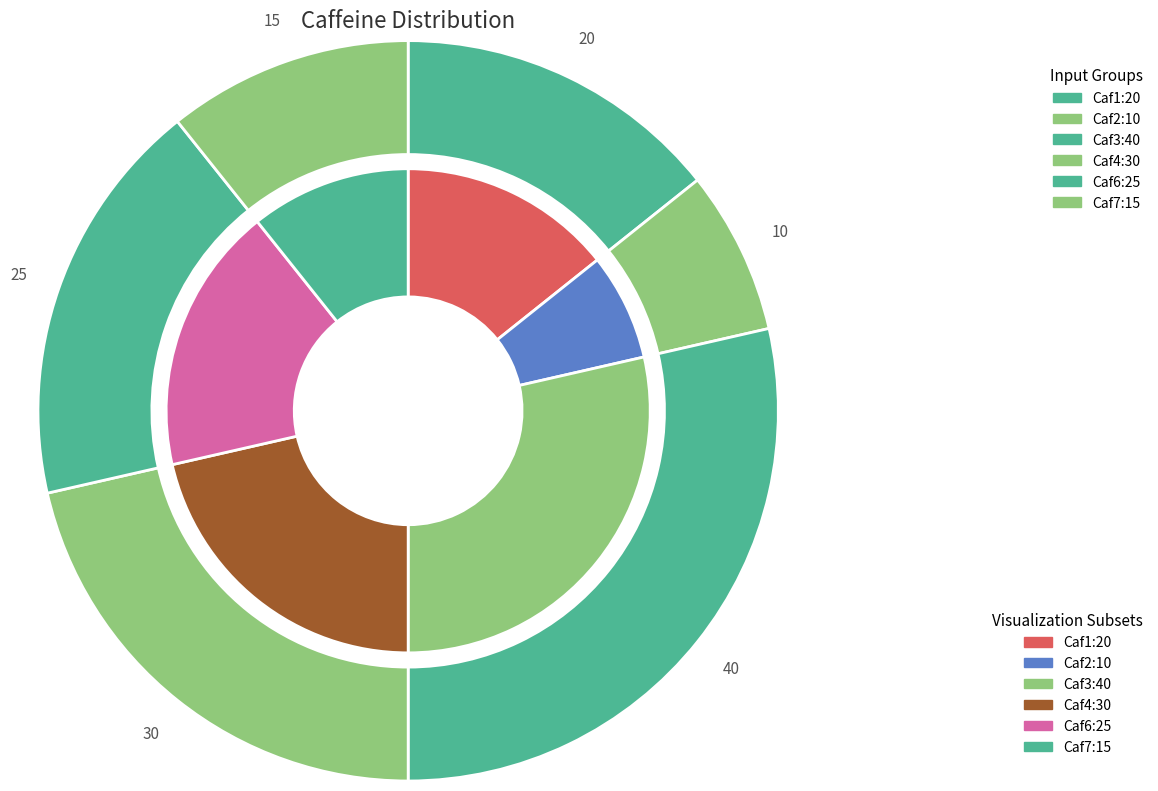

Is there a majority slice in this chart?

No